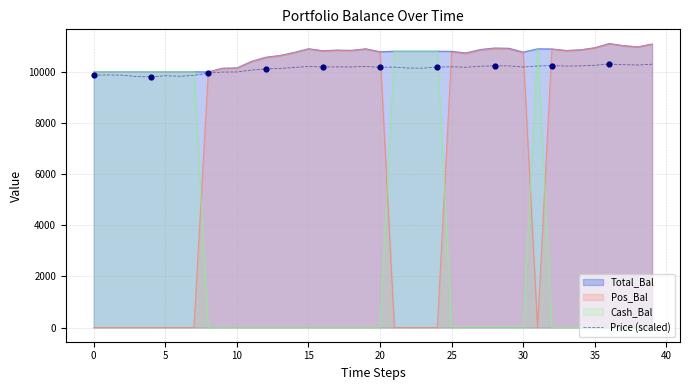

Which series has the largest total across all categories?

Total_Bal